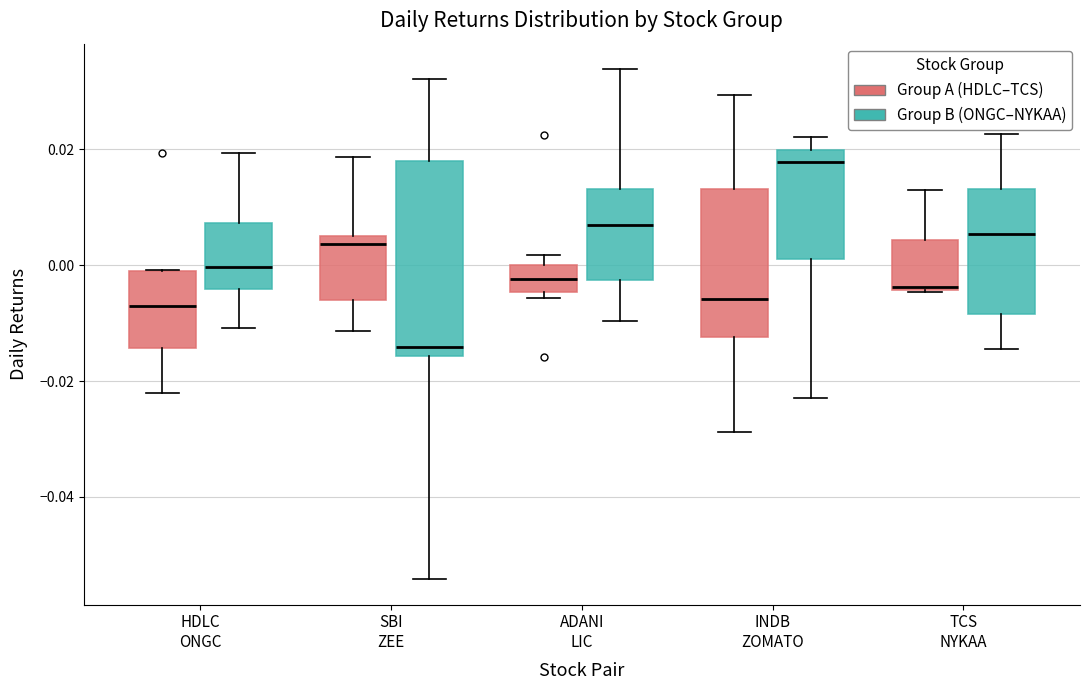

Which box is the tallest, from its lower edge to its upper edge?

SBI ZEE (Group B (ONGC–NYKAA))